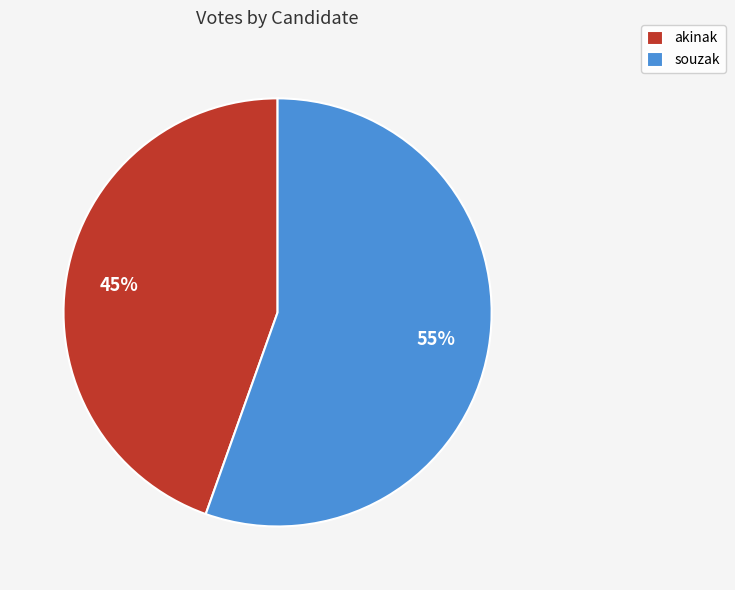

Is it true that souzak is 47% of the pie?

False